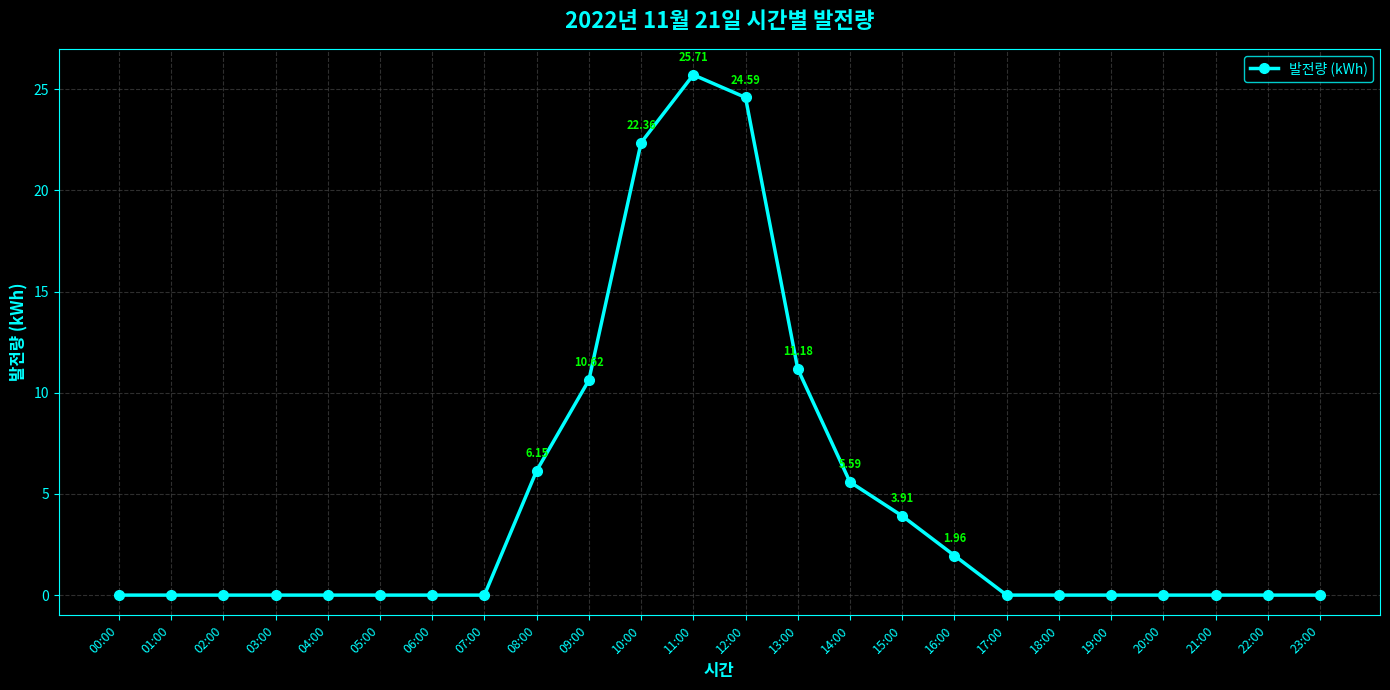

What is the change in value from 05:00 to 09:00?

+10.6